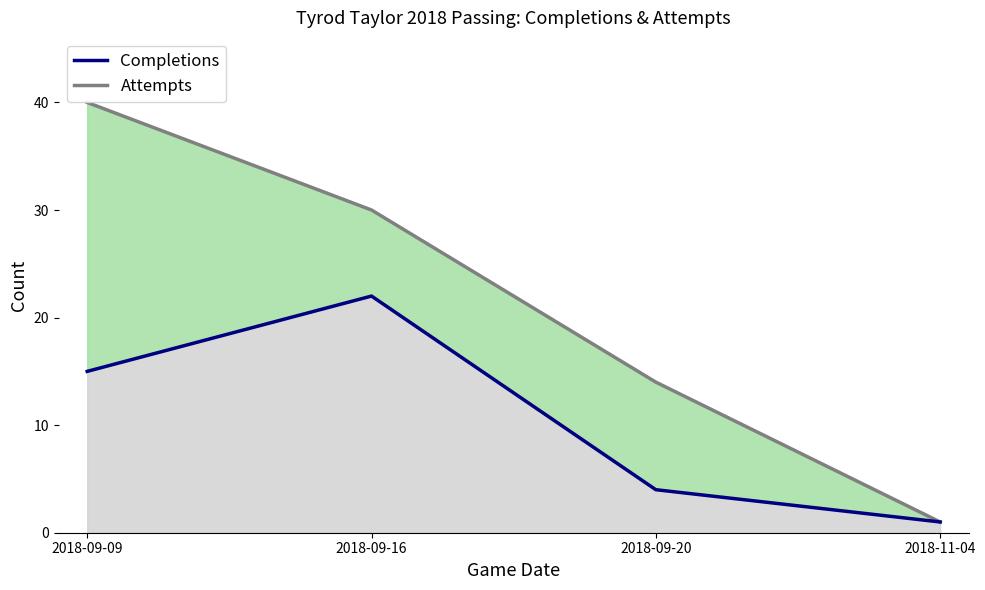

What is the sum of all Attempts values?

85